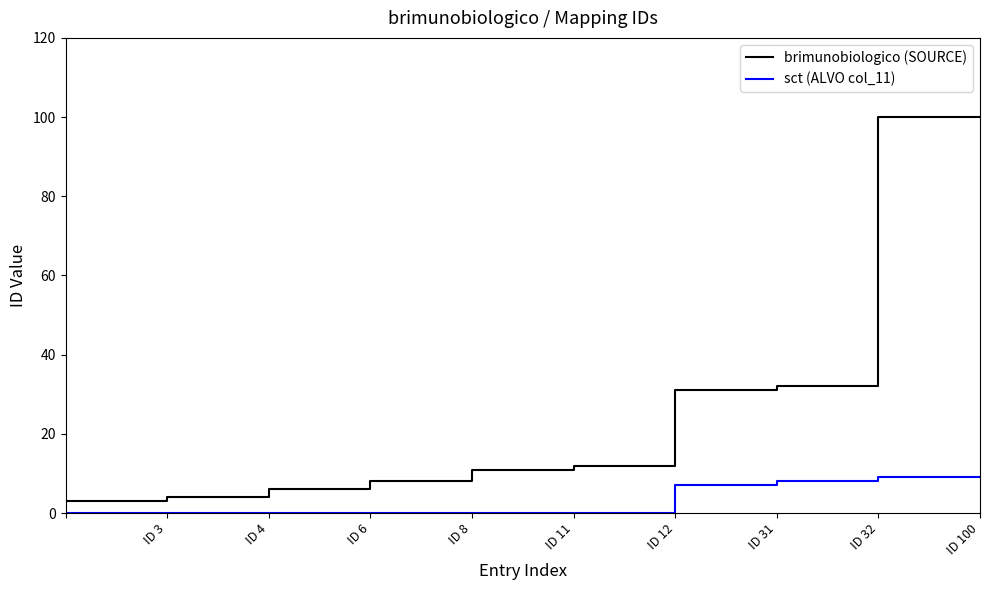

Does the chart have visible grid lines?

No